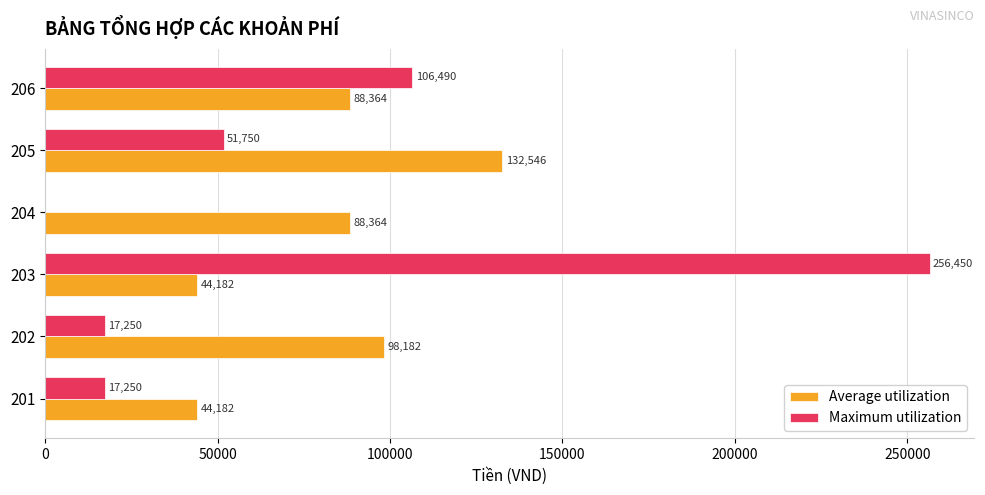

What is the total value across all series at 203?

300632